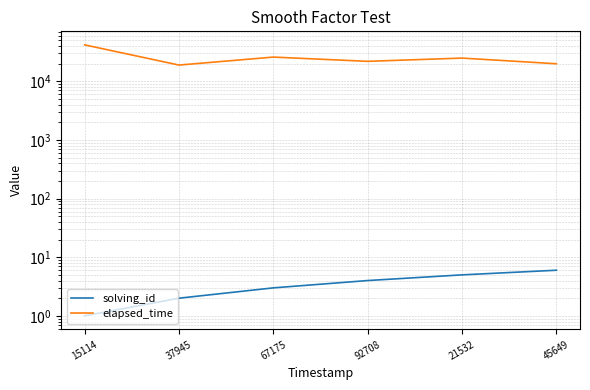

Between 37945 and 45649, which series saw the biggest shift?

elapsed_time